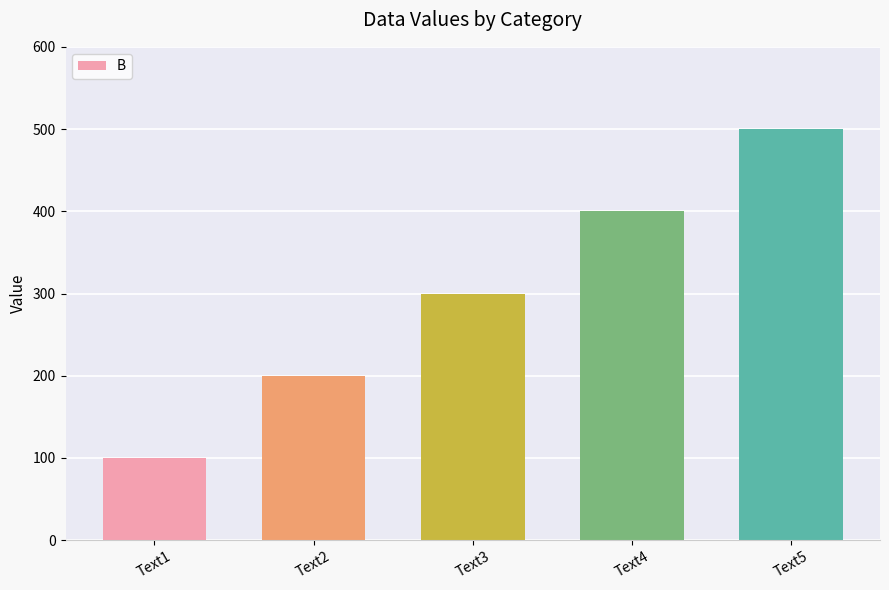

What is the ratio of the value at Text1 to the value at Text2?

0.5